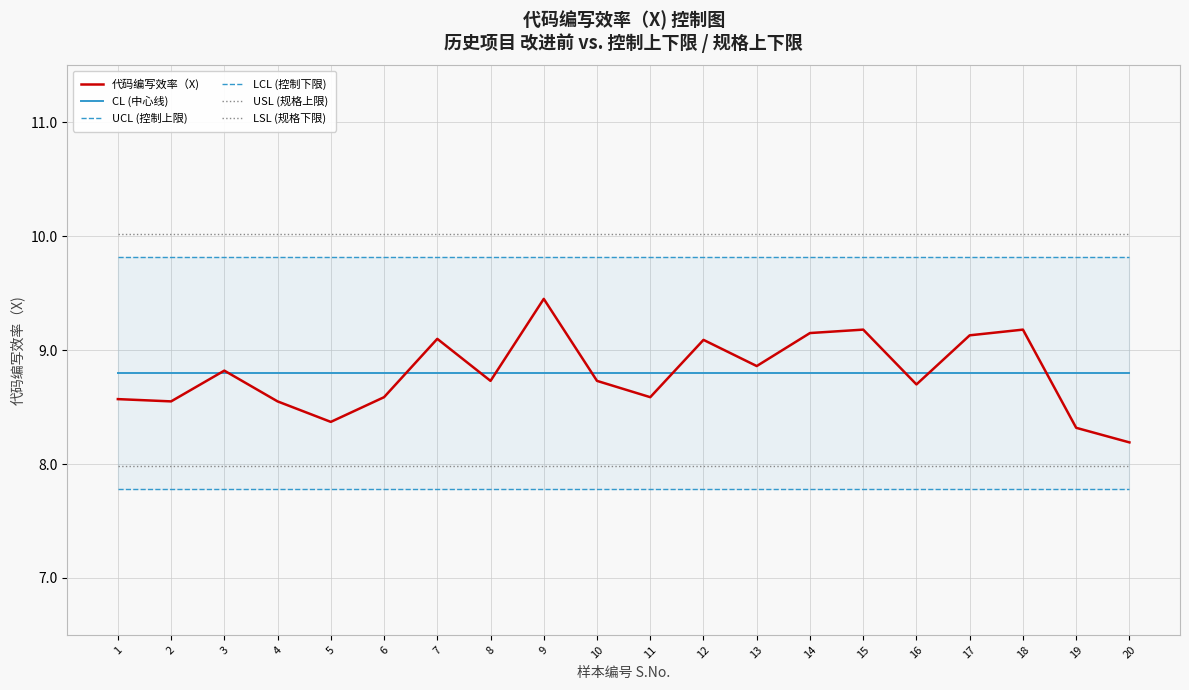

What value does the 代码编写效率（X) series have at 18?

9.2